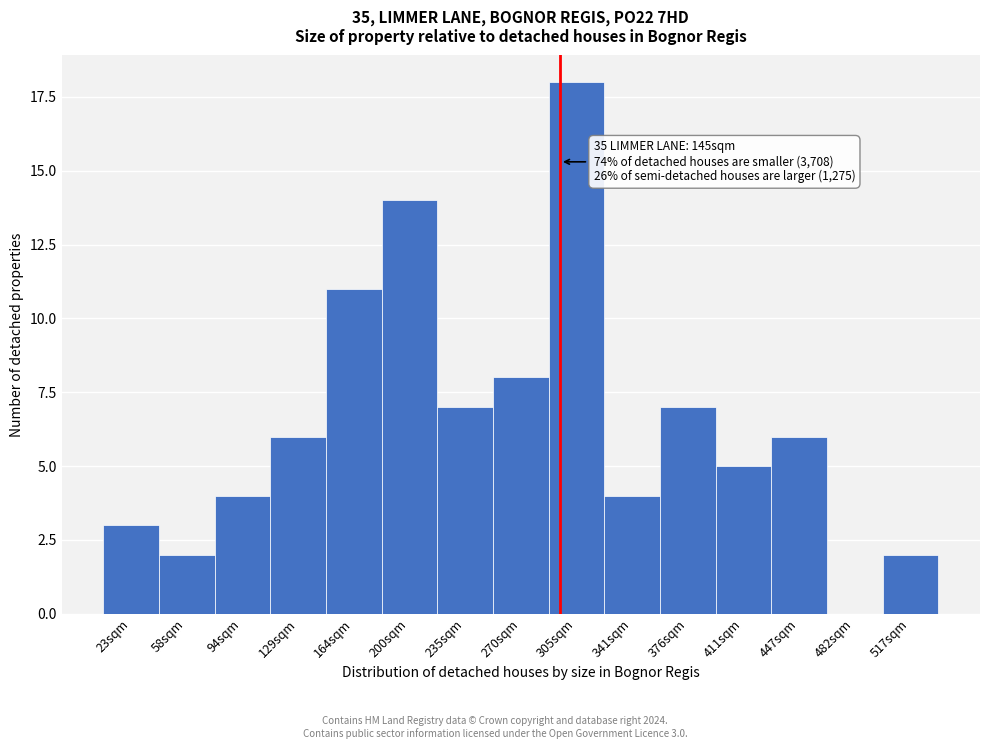

Reading right to left, what are all the values shown in this chart?

517sqm=2	482sqm=0	447sqm=6	411sqm=5	376sqm=7	341sqm=4	305sqm=18	270sqm=8	235sqm=7	200sqm=14	164sqm=11	129sqm=6	94sqm=4	58sqm=2	23sqm=3